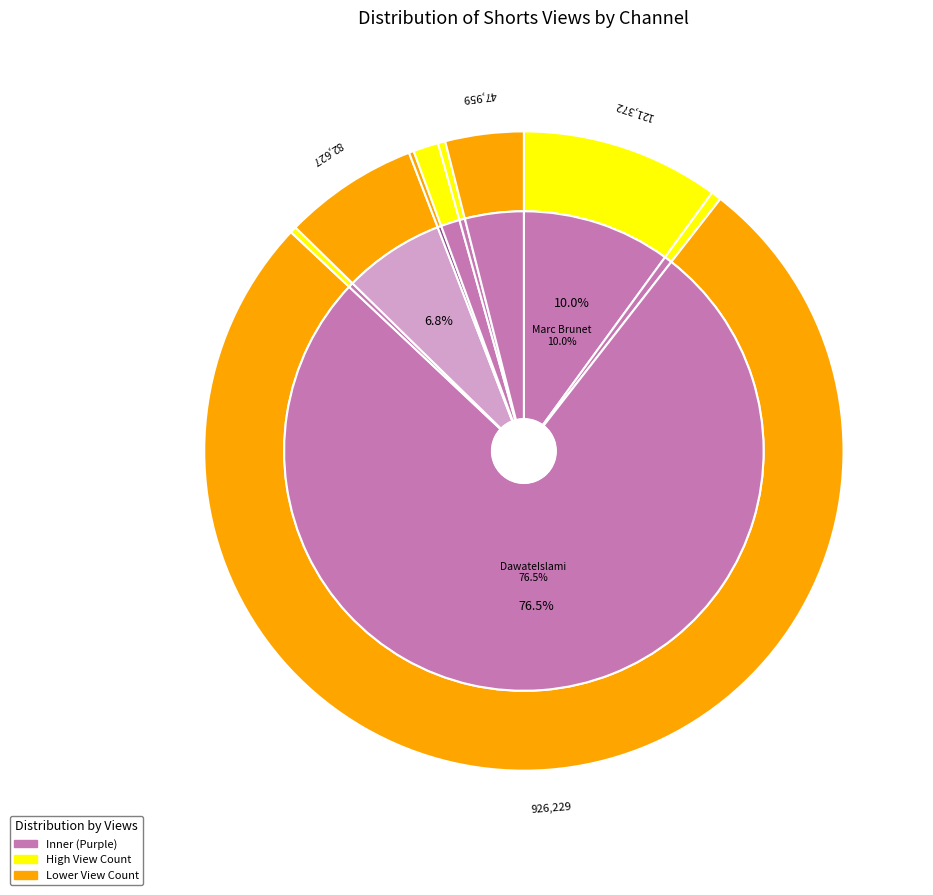

Is it true that DawateIslami is 76% of the pie?

True